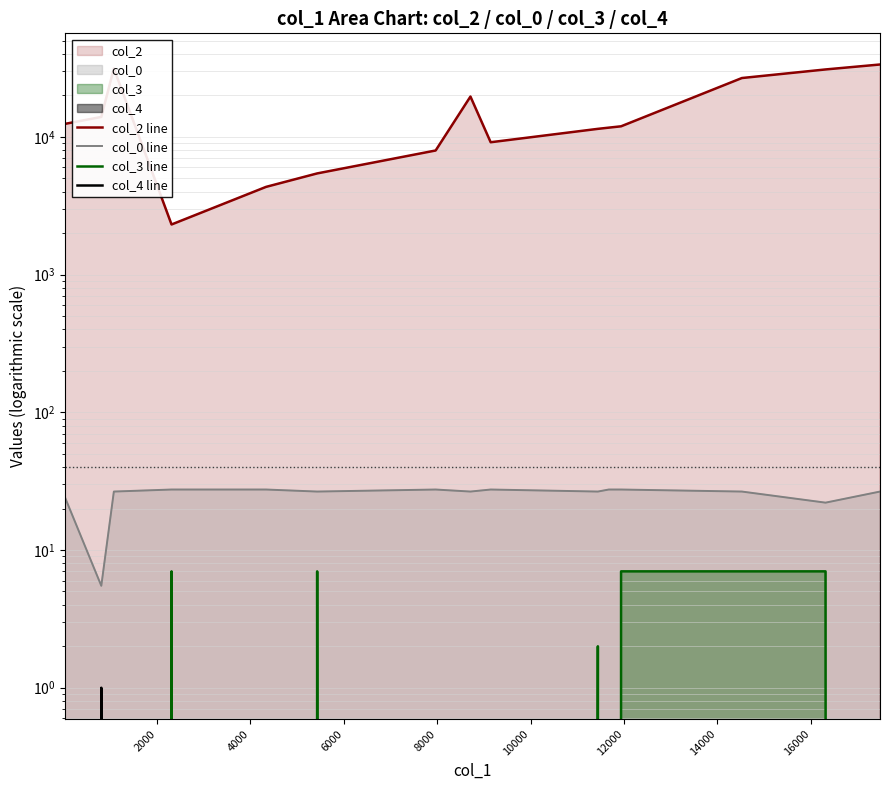

What is the difference between the maximum and minimum values in the col_2 line series?

31244.0